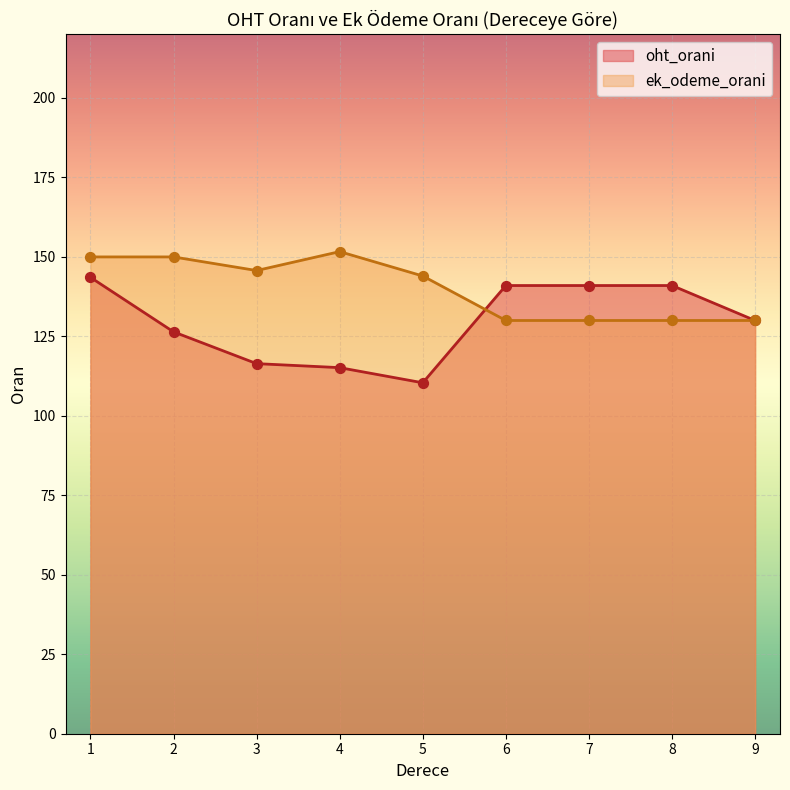

At which category is the sum across all series the highest?

1